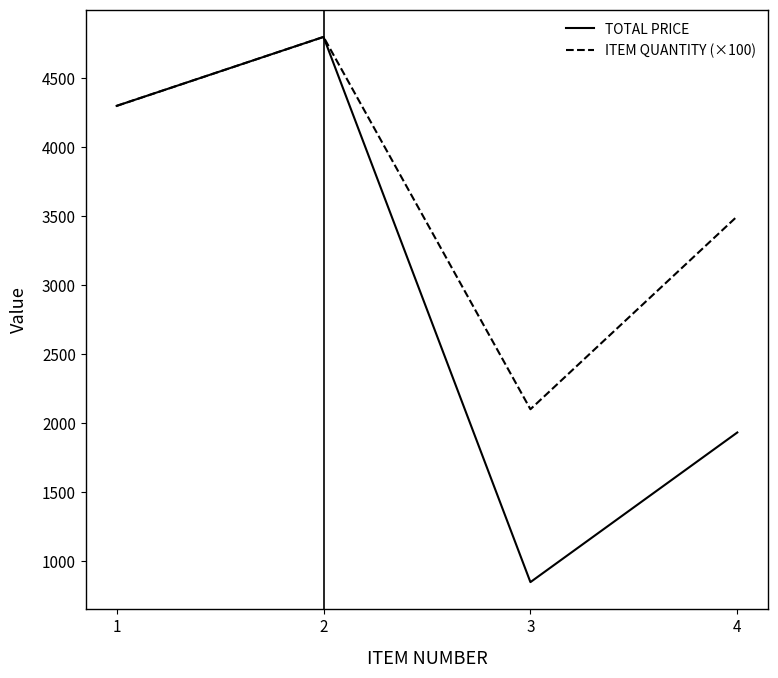

What is the highest value of the ITEM QUANTITY (×100) series?

4800.0